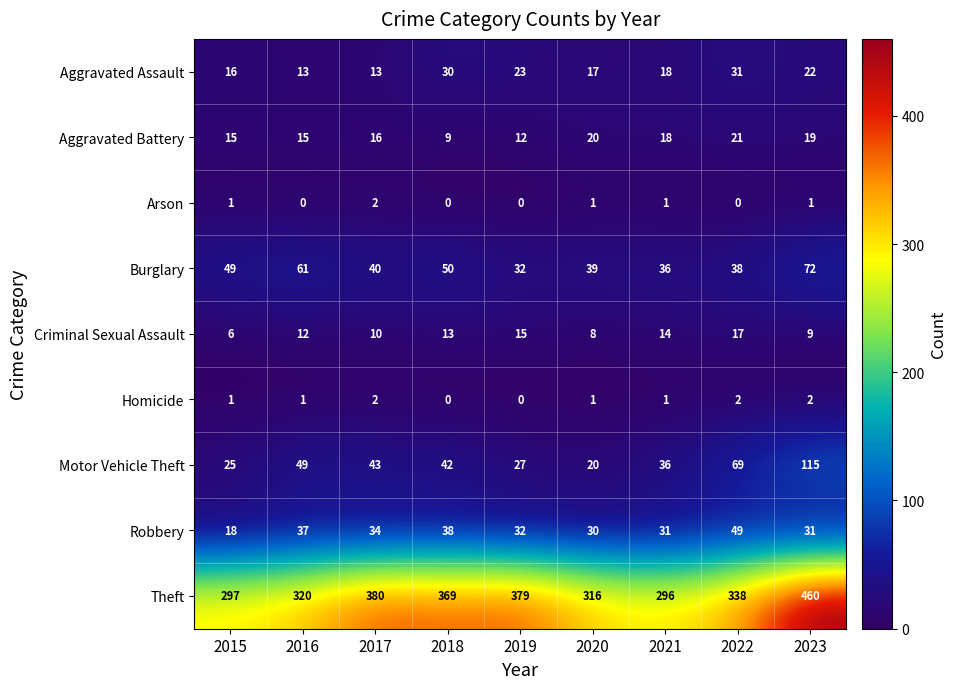

What is the greatest value displayed?

460